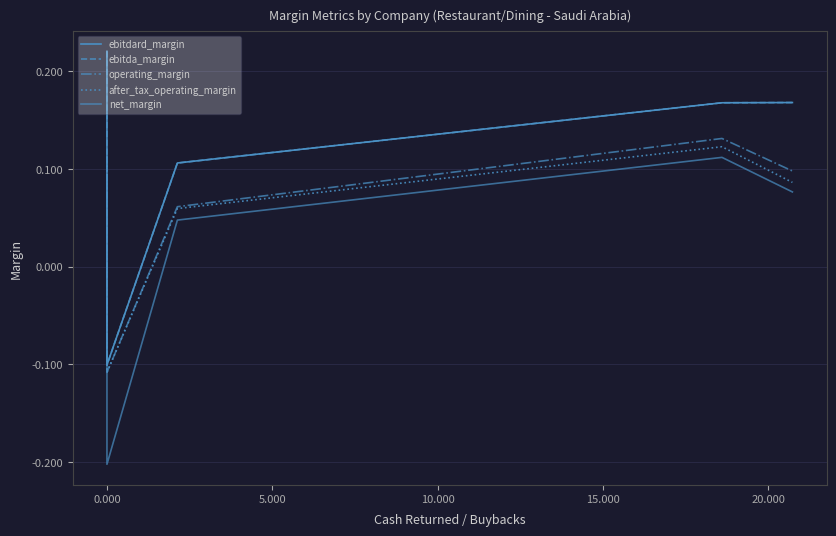

At how many categories does at least one series exceed 0?

5